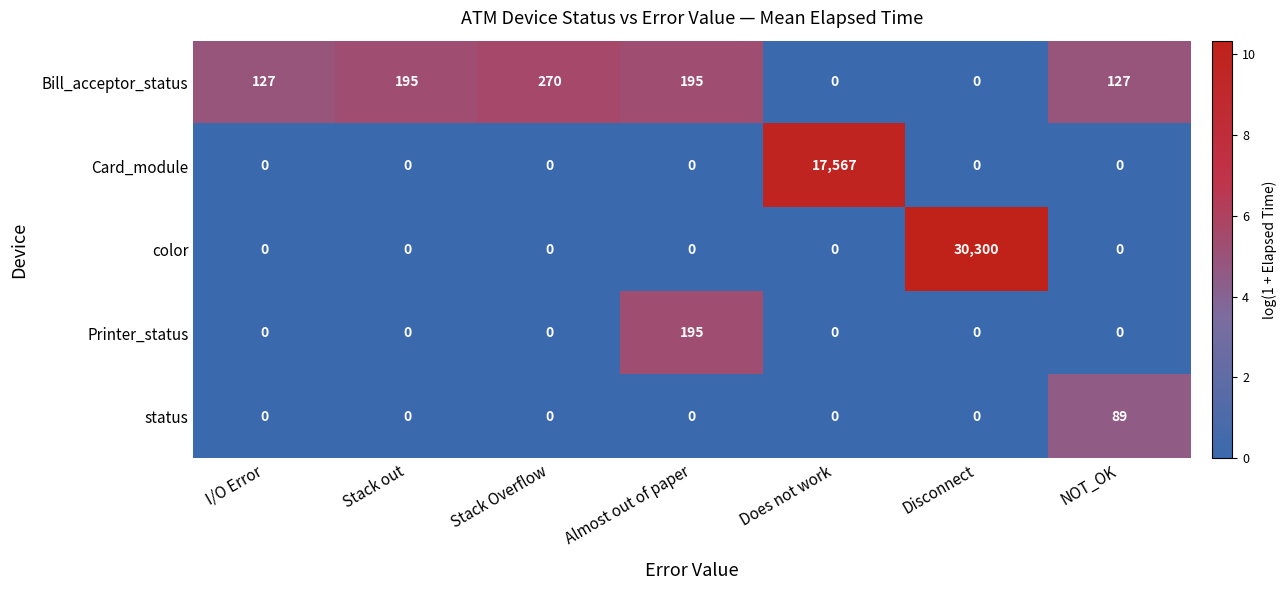

At how many categories does at least one series exceed 8?

7